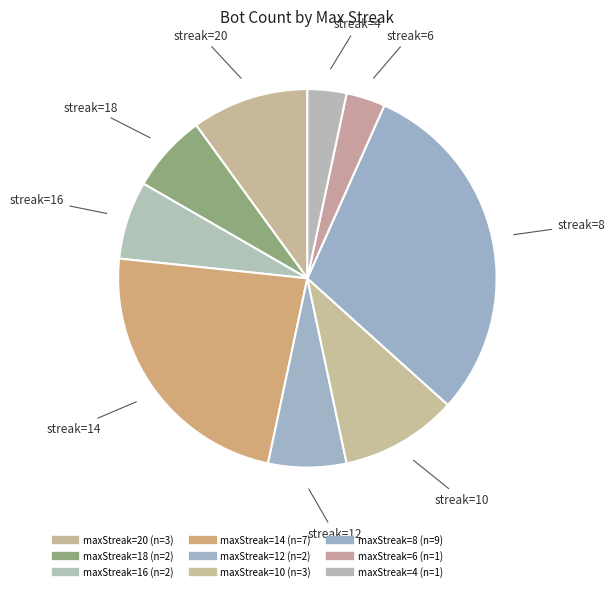

To the nearest percent, what is the difference between the largest and smallest slice percentages?

27%